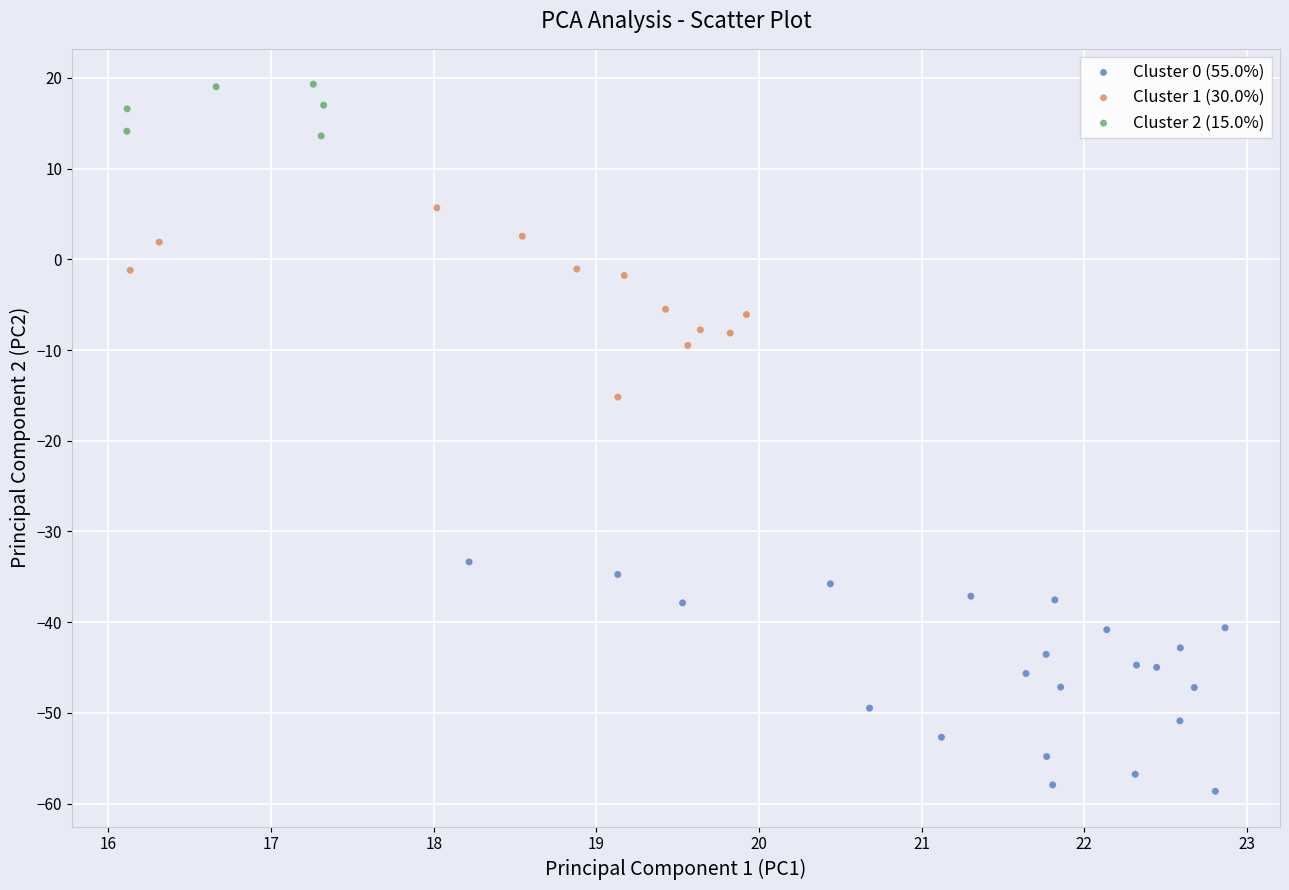

Which series has the widest spread of Y values?

Cluster 0 (55.0%)